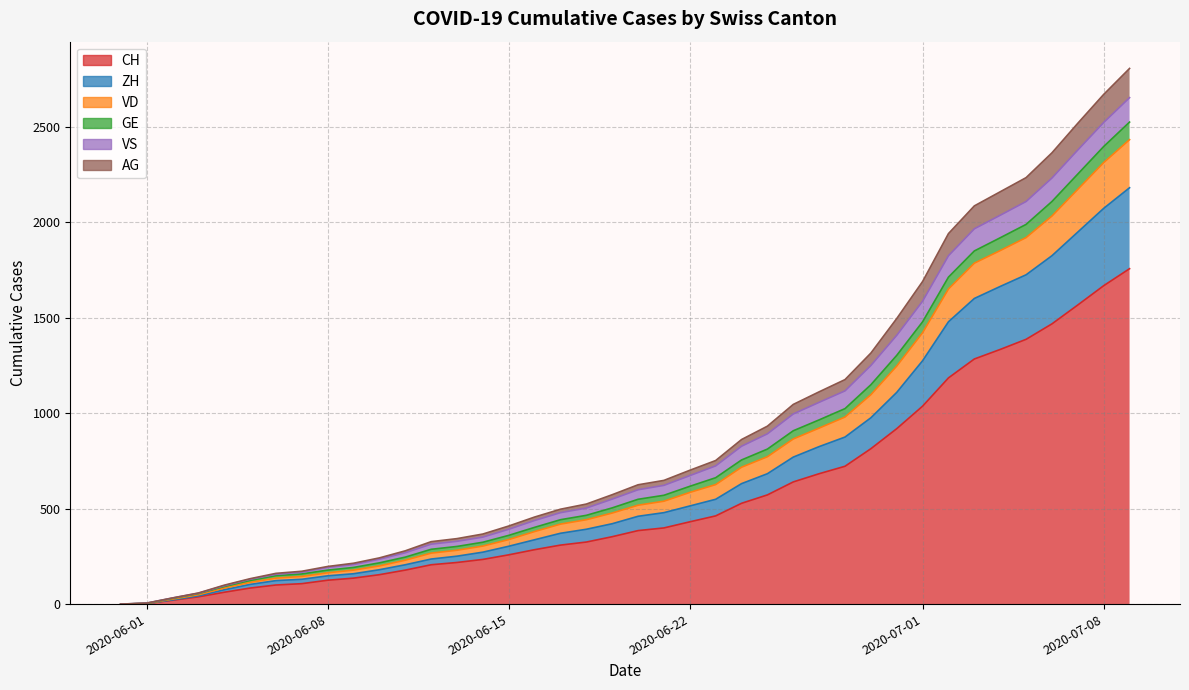

How many series are shown in this chart?

6